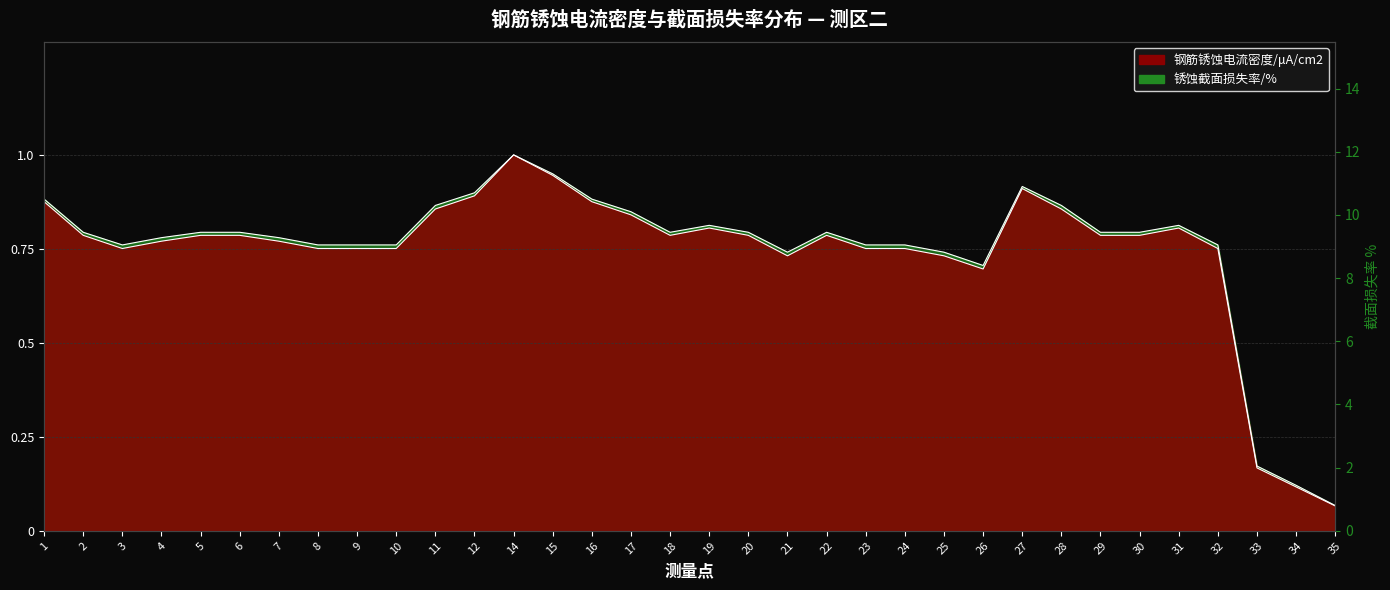

In 钢筋锈蚀电流密度/μA/cm2, how many points are lower than both neighbors (excluding endpoints)?

4